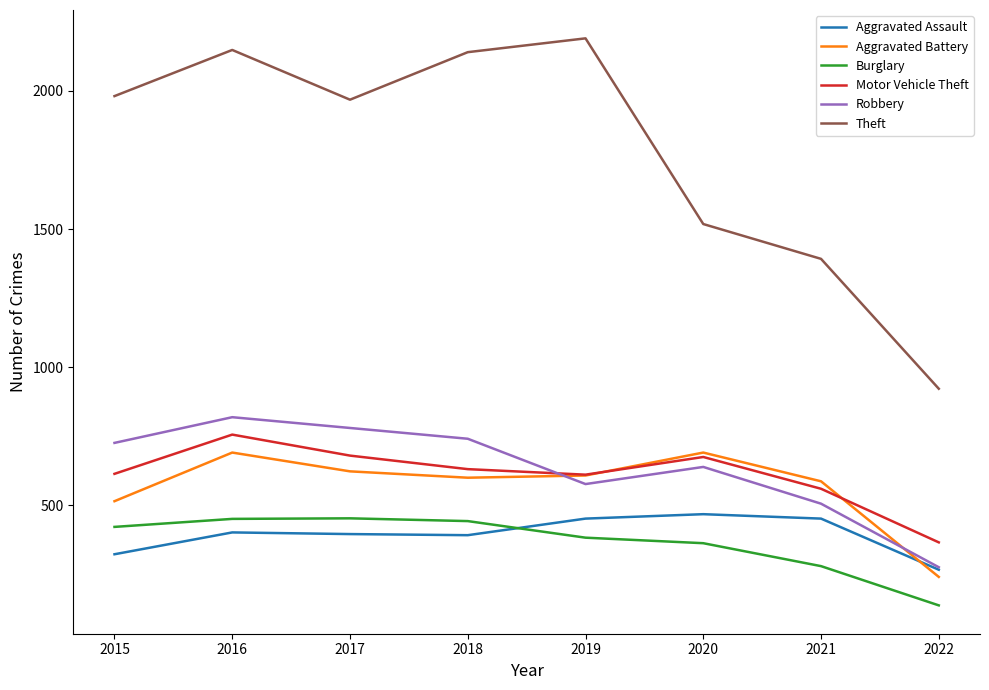

True or false: Aggravated Assault and Theft intersect in this chart.

False